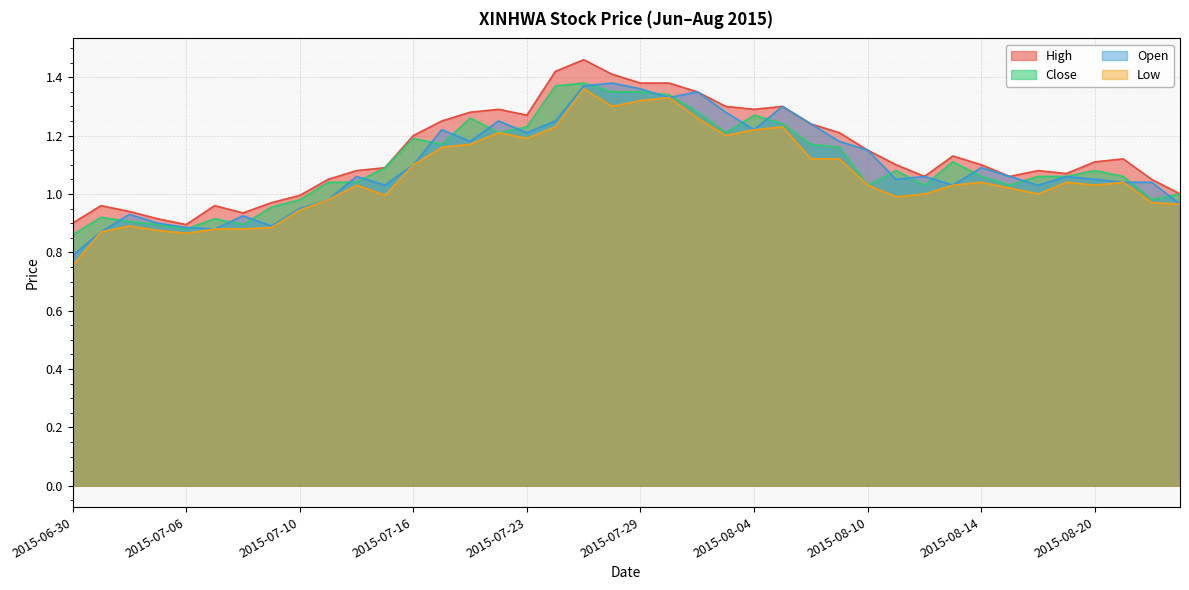

What are all the series names shown in the legend?

High, Close, Open, Low